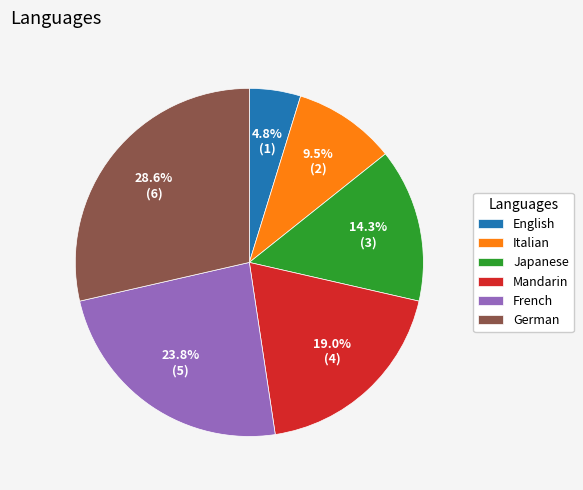

What is the largest slice in the pie chart?

German